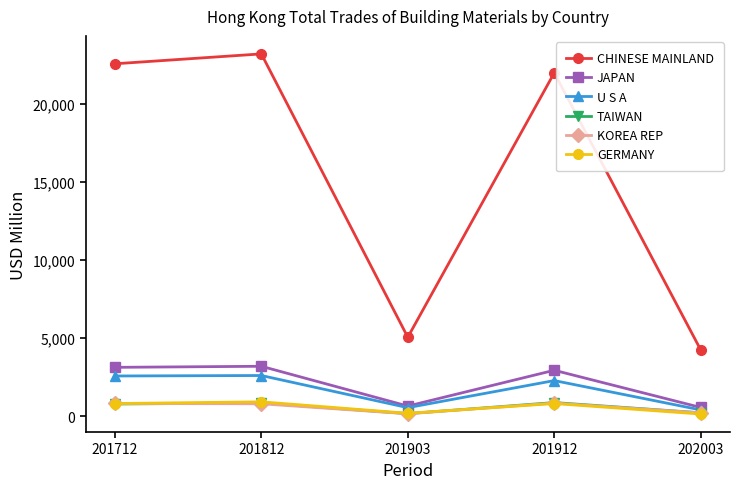

What is the spread (max minus min) of values at 202003?

4100.7